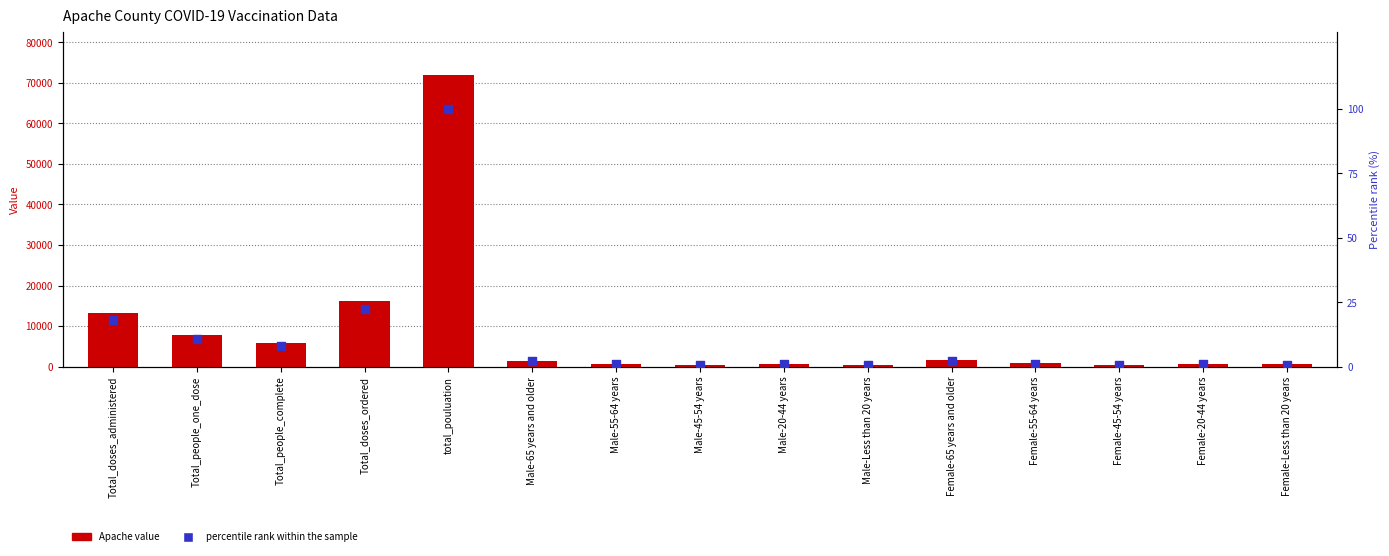

Which series has the largest total across all categories?

Apache value